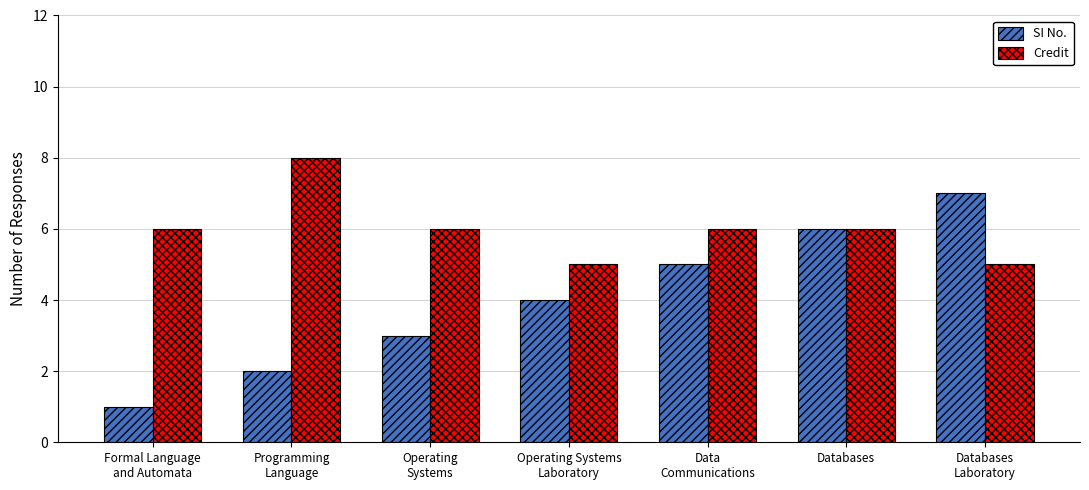

What is the value of the Credit bar at the 3rd from the left?

6